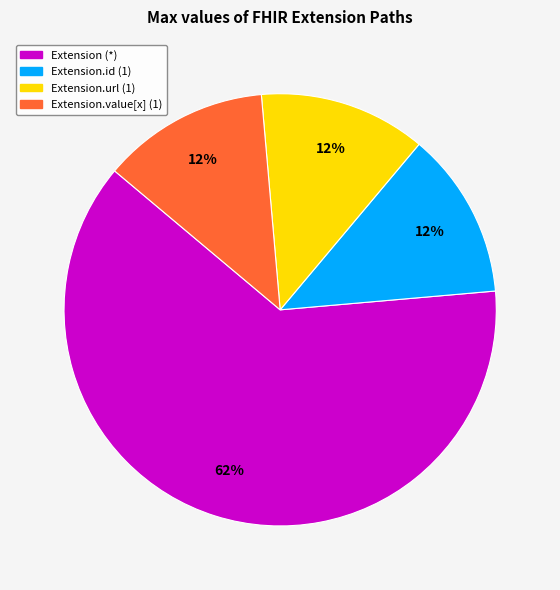

Is there any slice that represents more than half of the pie?

Yes